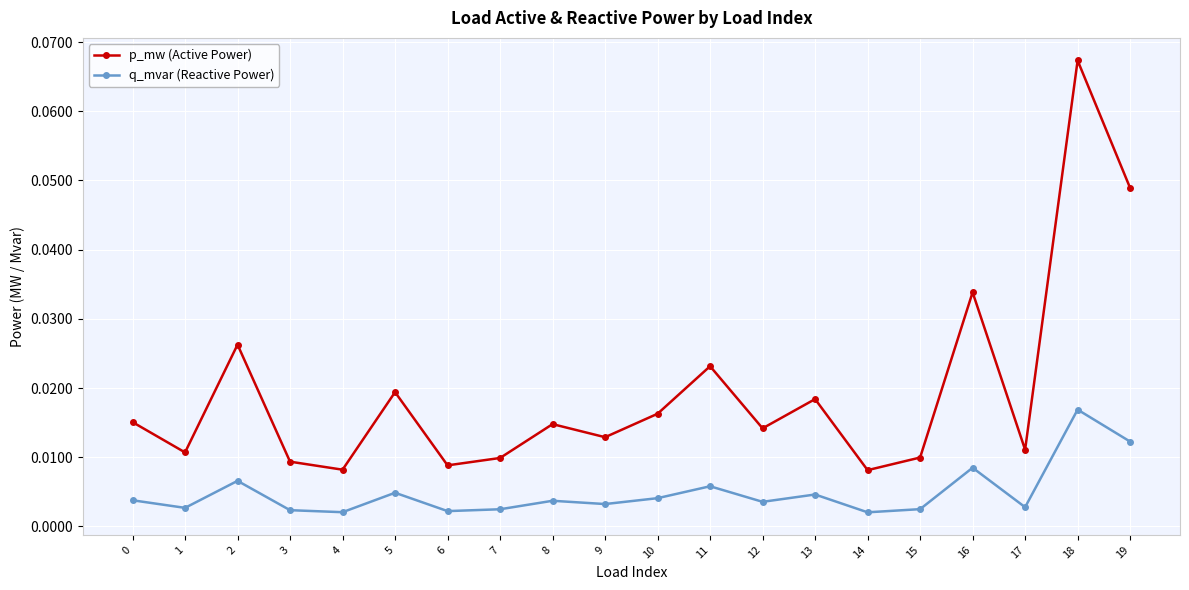

Which series changed the most between 15 and 19?

p_mw (Active Power)